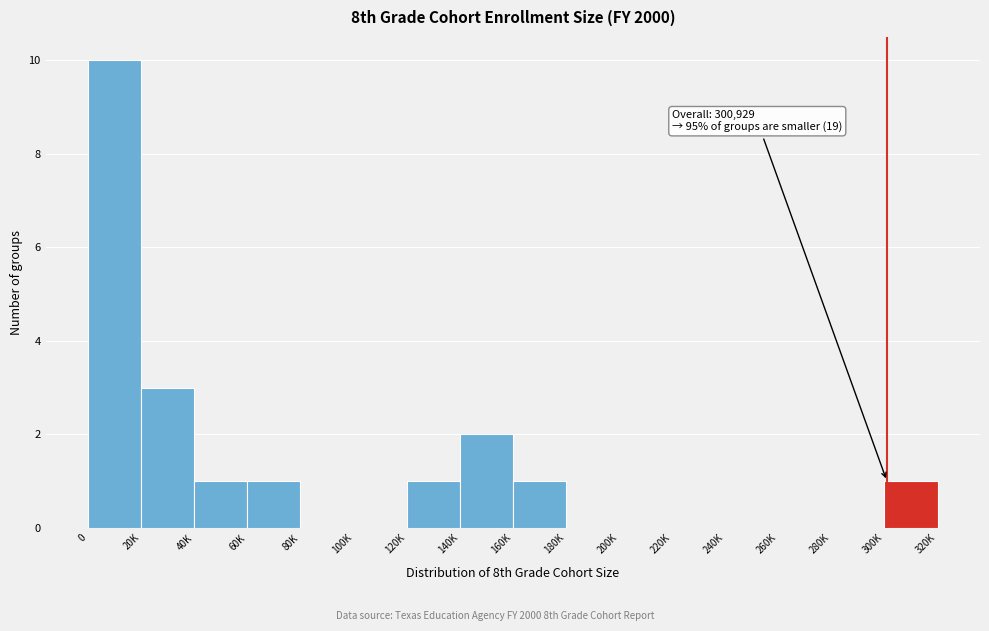

Reading right to left, what are all the values shown in this chart?

300K=1	280K=0	260K=0	240K=0	220K=0	200K=0	180K=0	160K=1	140K=2	120K=1	100K=0	80K=0	60K=1	40K=1	20K=3	0=10